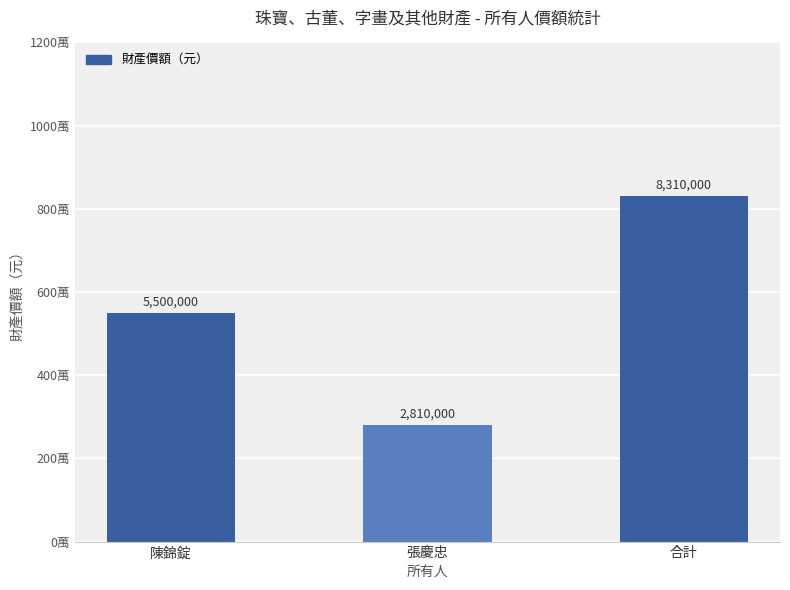

Count the values in the range 2810000 to 8310000.

3